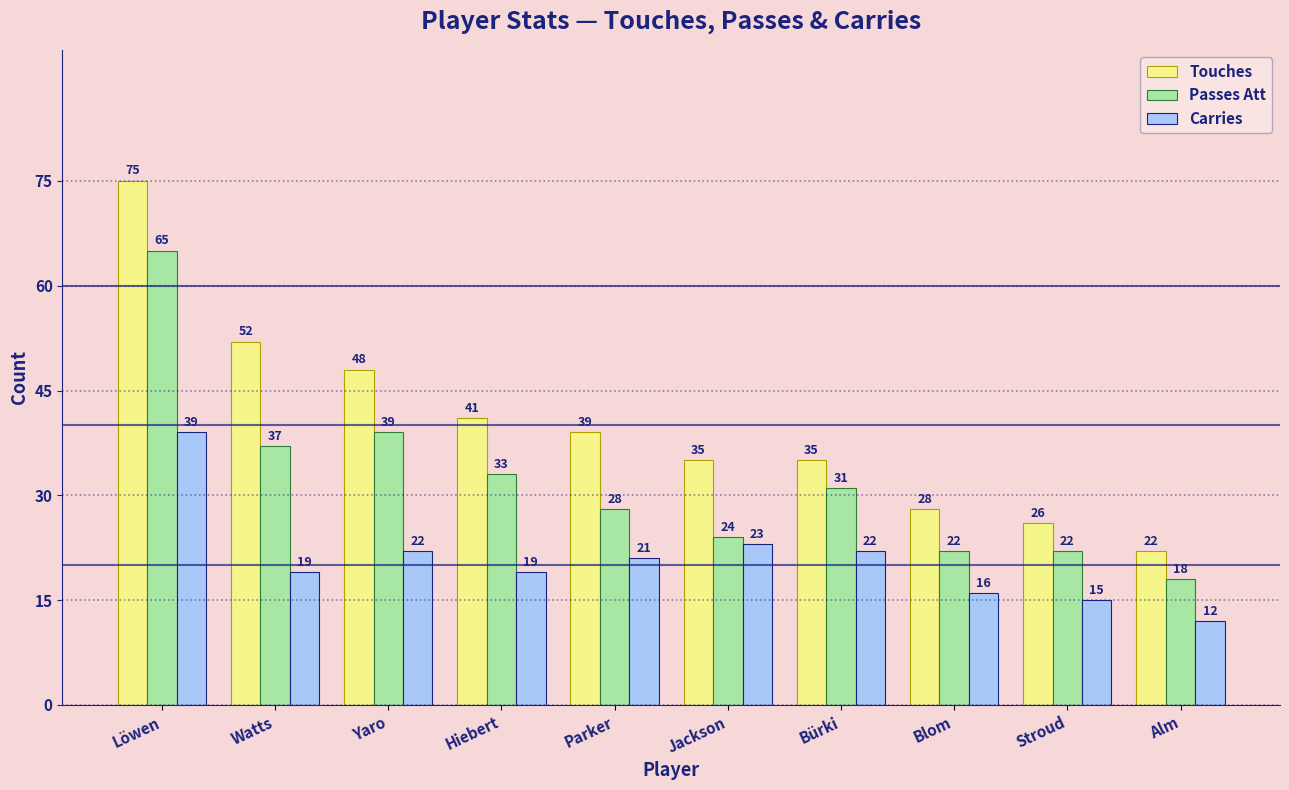

What value does the Carries series have at Stroud, to the nearest 10?

20